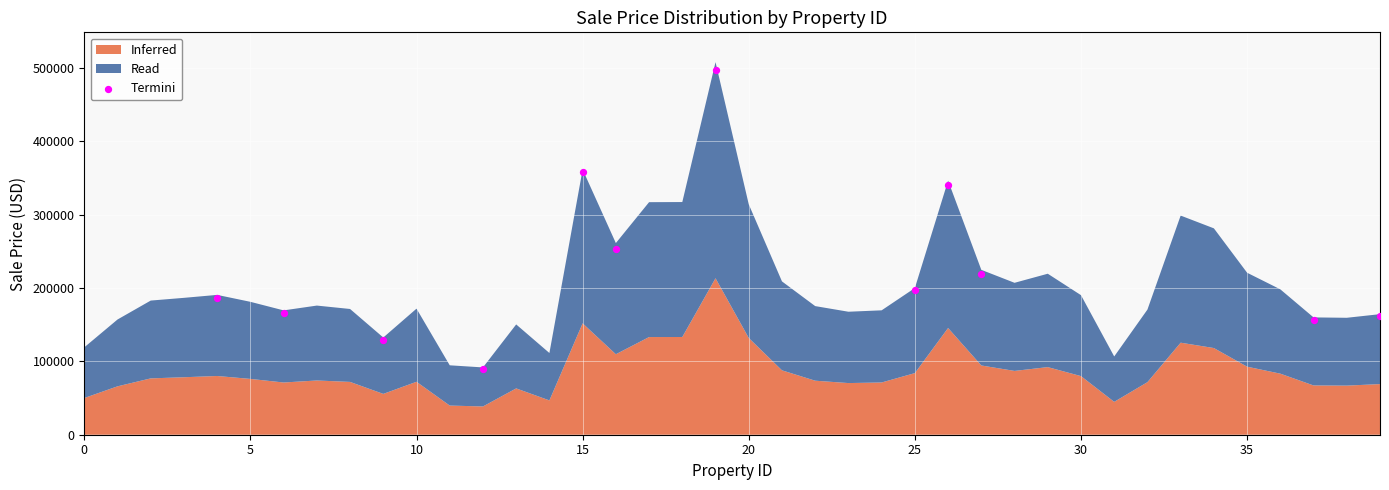

What Y value in the scatter plot is closest to 293060?

253422.5